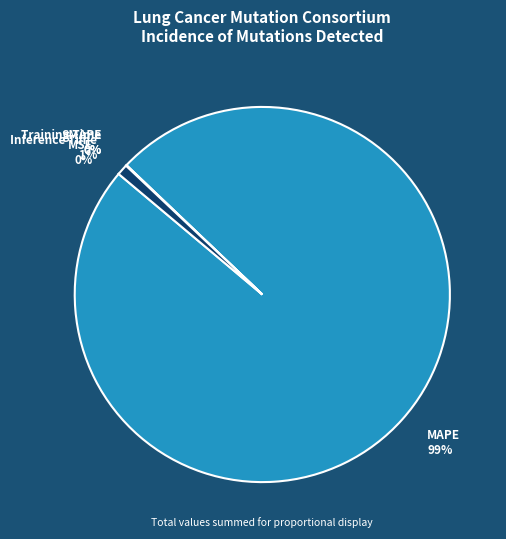

To the nearest percent, what is the difference between the MSE and Inference Time slice percentages?

1%